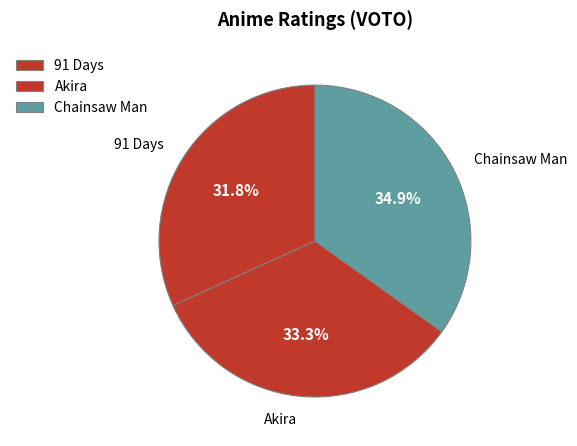

Which slice is the largest?

Chainsaw Man